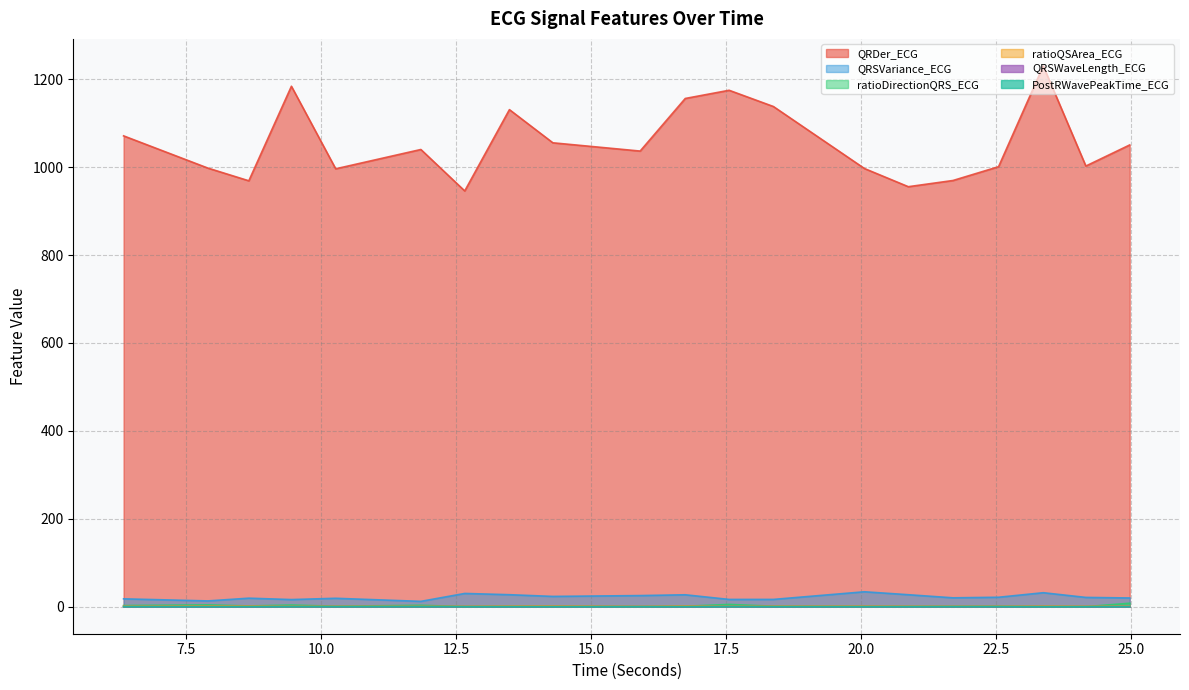

Reading left to right, list all the values displayed in this chart.

QRDer_ECG: 6.3359375=1071.2	7.8984375=997.8	8.65625=968.9	9.4453125=1184.0	10.265625=996.2	11.84375=1040.2	12.65625=945.9	13.484375=1130.8	14.2890625=1055.4	15.90625=1036.6	16.7421875=1156.2	17.5546875=1174.9	18.375=1137.9	20.0625=996.8	20.875=955.5	21.703125=969.6	22.546875=1001.0	23.375=1230.3	24.1640625=1002.5	24.9765625=1050.5
QRSVariance_ECG: 6.3359375=17.8	7.8984375=13.1	8.65625=19.3	9.4453125=16.2	10.265625=19.1	11.84375=12.1	12.65625=30.1	13.484375=27.3	14.2890625=23.4	15.90625=25.3	16.7421875=27.1	17.5546875=16.5	18.375=16.5	20.0625=33.9	20.875=27.2	21.703125=20.2	22.546875=21.5	23.375=31.8	24.1640625=21.1	24.9765625=19.8
ratioDirectionQRS_ECG: 6.3359375=2.6	7.8984375=4.1	8.65625=1.7	9.4453125=3.7	10.265625=1.1	11.84375=3.2	12.65625=0.2	13.484375=0.7	14.2890625=0.7	15.90625=0.2	16.7421875=1.0	17.5546875=5.1	18.375=1.1	20.0625=0.5	20.875=0.6	21.703125=0.8	22.546875=1.1	23.375=0.3	24.1640625=0.1	24.9765625=7.9
ratioQSArea_ECG: 6.3359375=1.0	7.8984375=1.5	8.65625=1.5	9.4453125=0.7	10.265625=1.0	11.84375=0.8	12.65625=1.0	13.484375=1.4	14.2890625=1.7	15.90625=0.9	16.7421875=1.7	17.5546875=0.7	18.375=1.2	20.0625=1.4	20.875=1.1	21.703125=1.0	22.546875=1.0	23.375=1.5	24.1640625=1.1	24.9765625=1.0
QRSWaveLength_ECG: 6.3359375=0.1	7.8984375=0.1	8.65625=0.1	9.4453125=0.1	10.265625=0.1	11.84375=0.1	12.65625=0.1	13.484375=0.1	14.2890625=0.1	15.90625=0.1	16.7421875=0.1	17.5546875=0.1	18.375=0.1	20.0625=0.1	20.875=0.1	21.703125=0.1	22.546875=0.1	23.375=0.1	24.1640625=0.1	24.9765625=0.1
PostRWavePeakTime_ECG: 6.3359375=0.1	7.8984375=0.0	8.65625=0.0	9.4453125=0.1	10.265625=0.1	11.84375=0.1	12.65625=0.1	13.484375=0.0	14.2890625=0.0	15.90625=0.1	16.7421875=0.0	17.5546875=0.1	18.375=0.1	20.0625=0.0	20.875=0.0	21.703125=0.1	22.546875=0.1	23.375=0.0	24.1640625=0.0	24.9765625=0.1